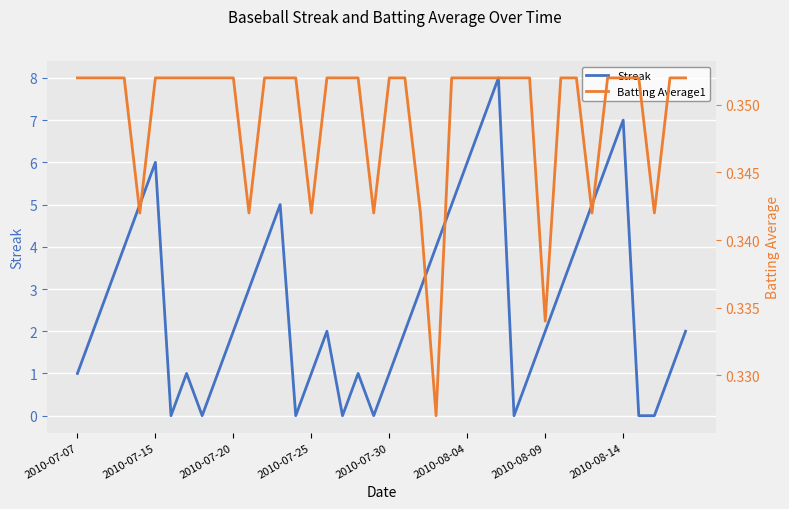

In Streak, how many points are higher than both neighbors (excluding endpoints)?

7